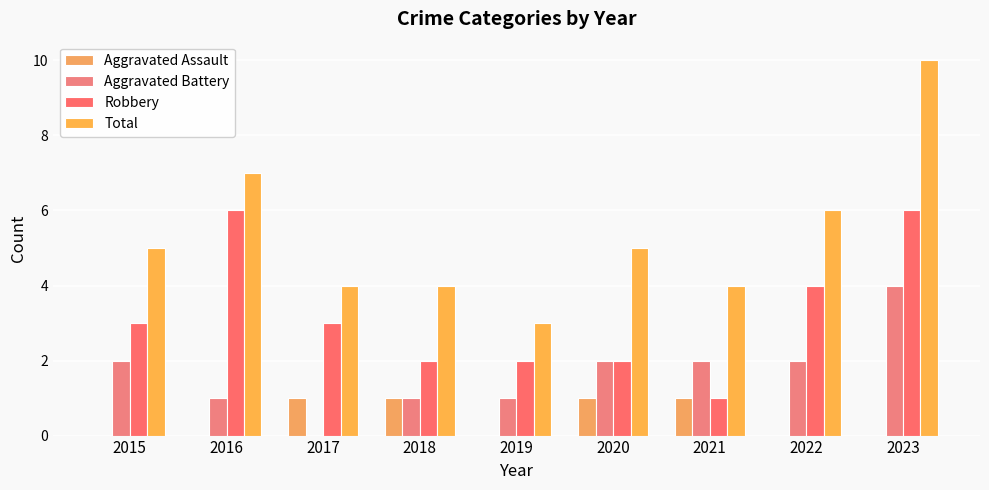

Reading left to right, transcribe all the data shown in this chart.

Aggravated Assault: 2015=0	2016=0	2017=1	2018=1	2019=0	2020=1	2021=1	2022=0	2023=0
Aggravated Battery: 2015=2	2016=1	2017=0	2018=1	2019=1	2020=2	2021=2	2022=2	2023=4
Robbery: 2015=3	2016=6	2017=3	2018=2	2019=2	2020=2	2021=1	2022=4	2023=6
Total: 2015=5	2016=7	2017=4	2018=4	2019=3	2020=5	2021=4	2022=6	2023=10